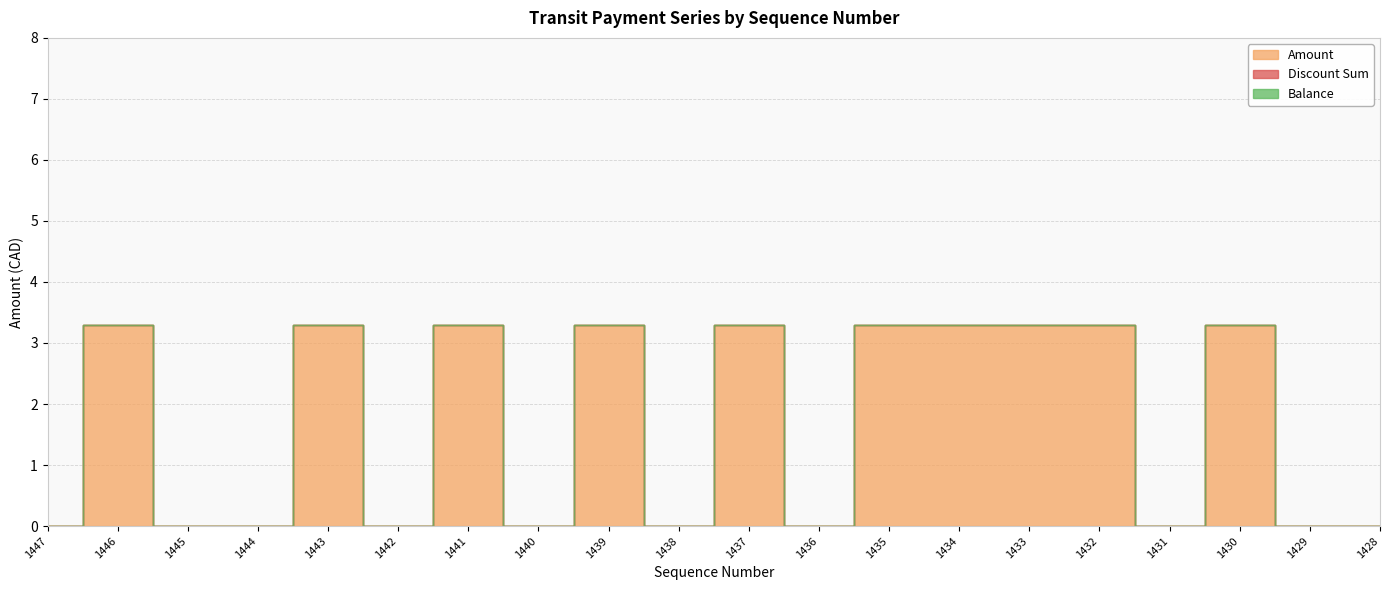

What are all the series names shown in the legend?

Amount, Discount Sum, Balance